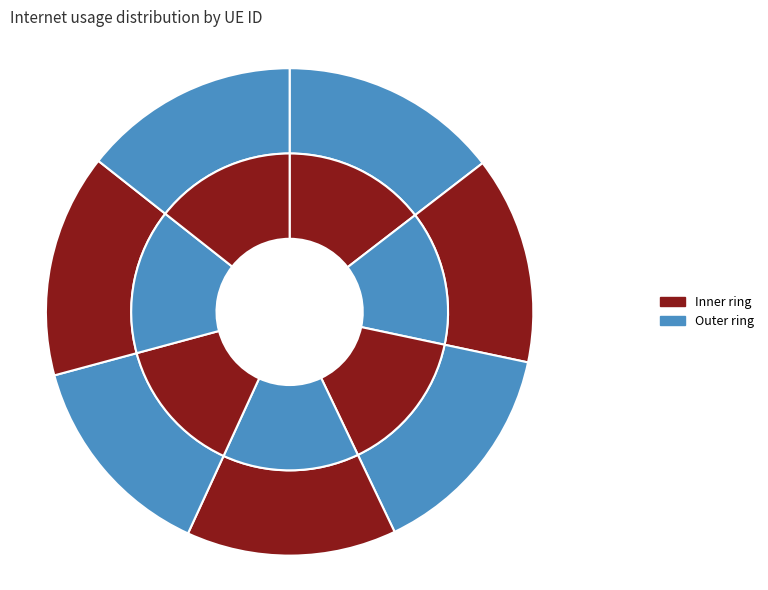

Rank the categories by value from lowest to highest.

215934, 398431, 1240130, 19513, 624948, 511319, 768482